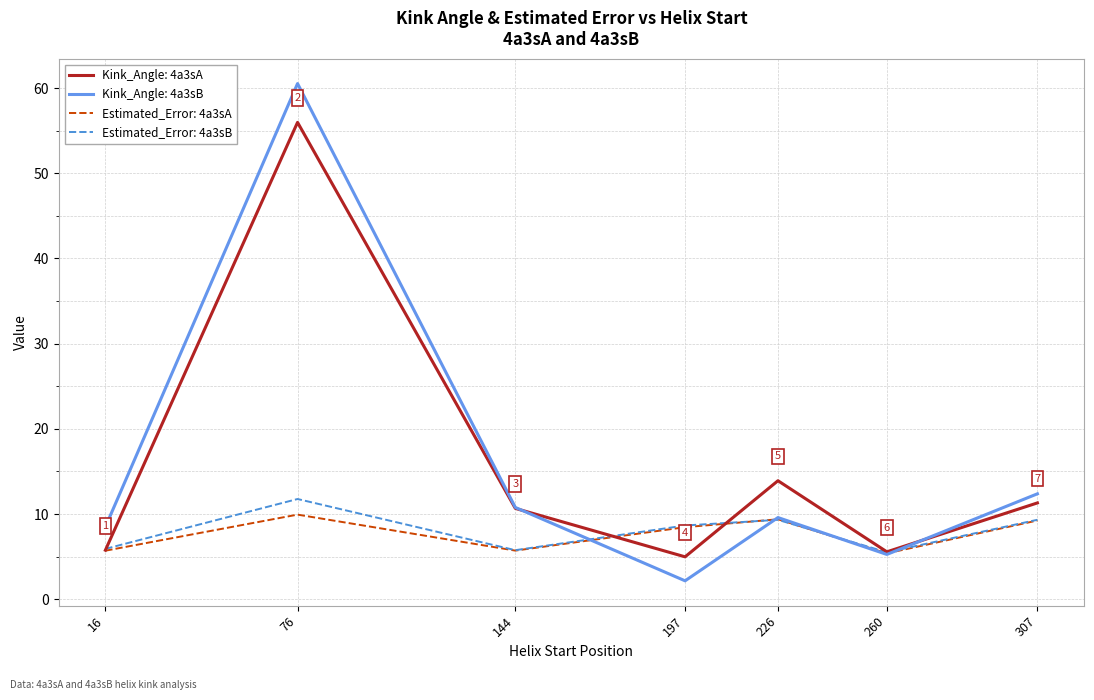

Which series has the widest spread of values?

Kink_Angle: 4a3sB